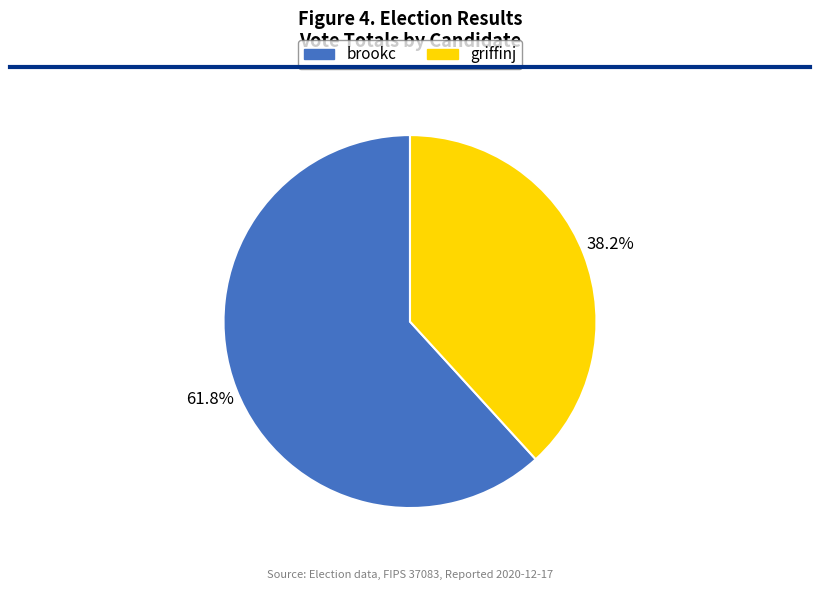

How many slices are in this pie chart?

2